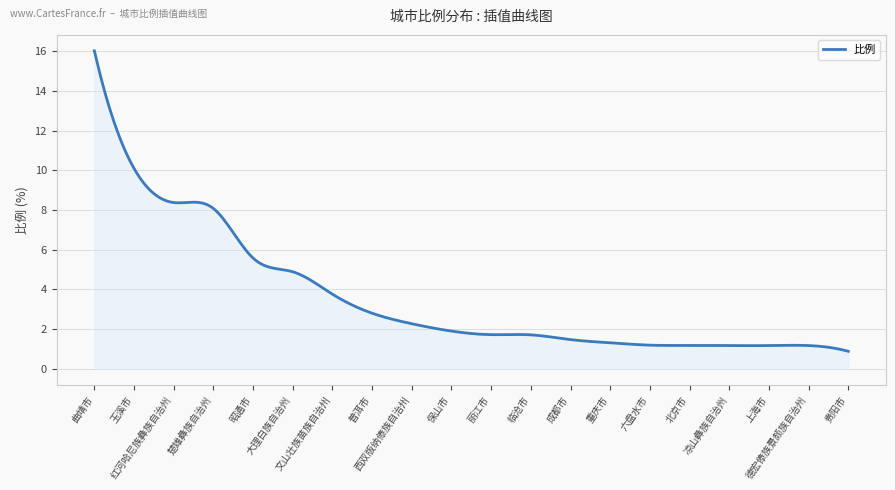

What is the smallest value displayed?

0.9